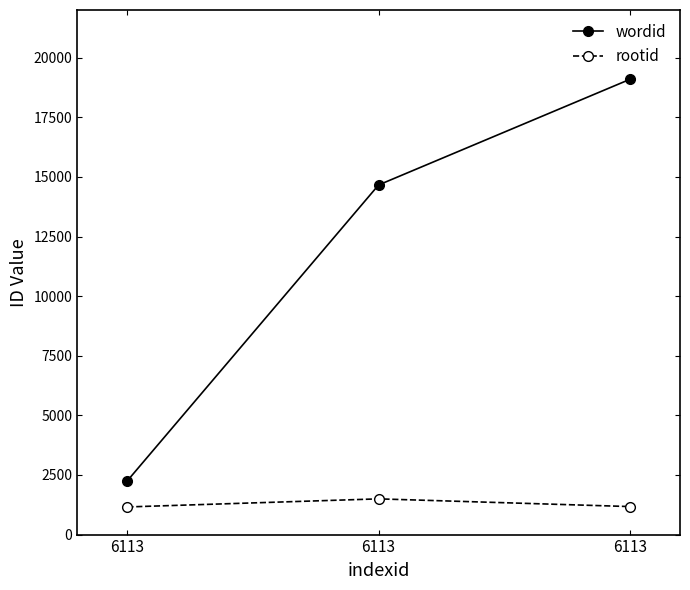

What are all the series names shown in the legend?

wordid, rootid